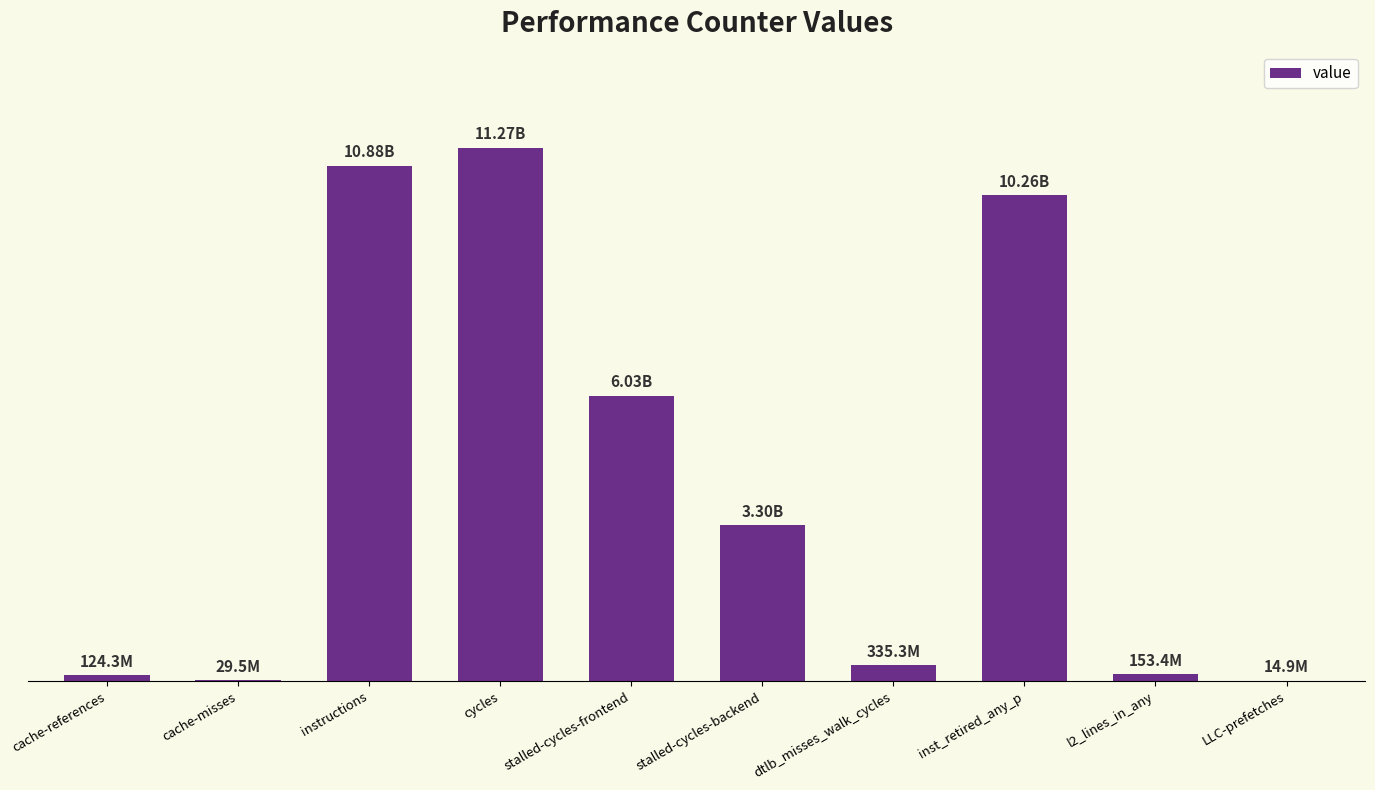

What is the label of the 5th bar from the left?

stalled-cycles-frontend